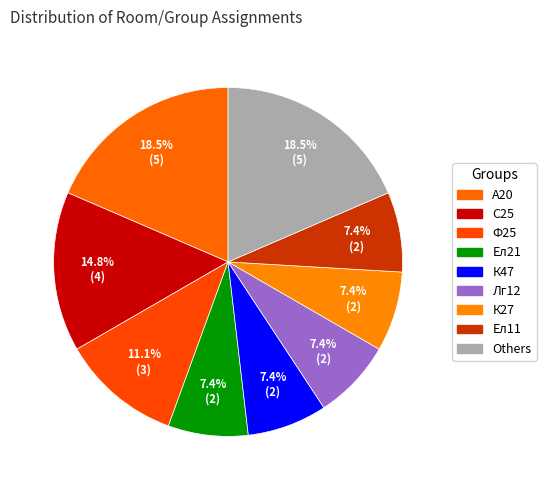

Count the number of slices in the pie.

9